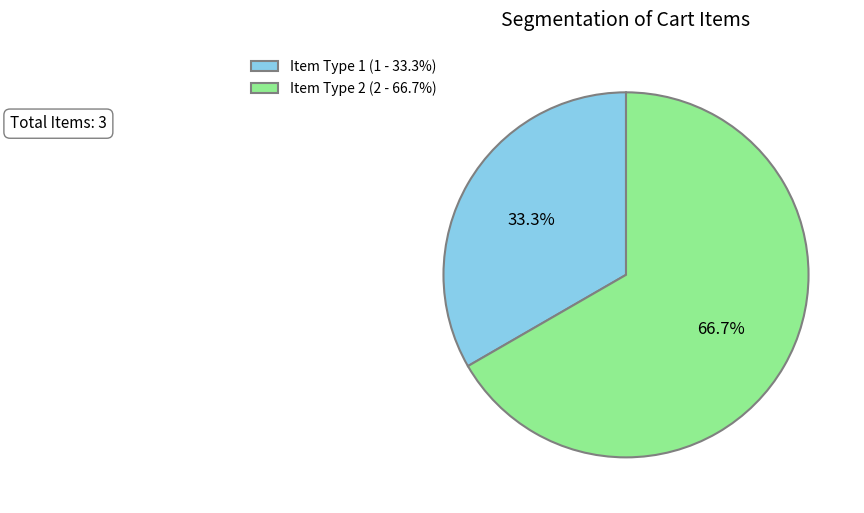

Which category has the biggest portion of the pie?

Item Type 2 (2 - 66.7%)